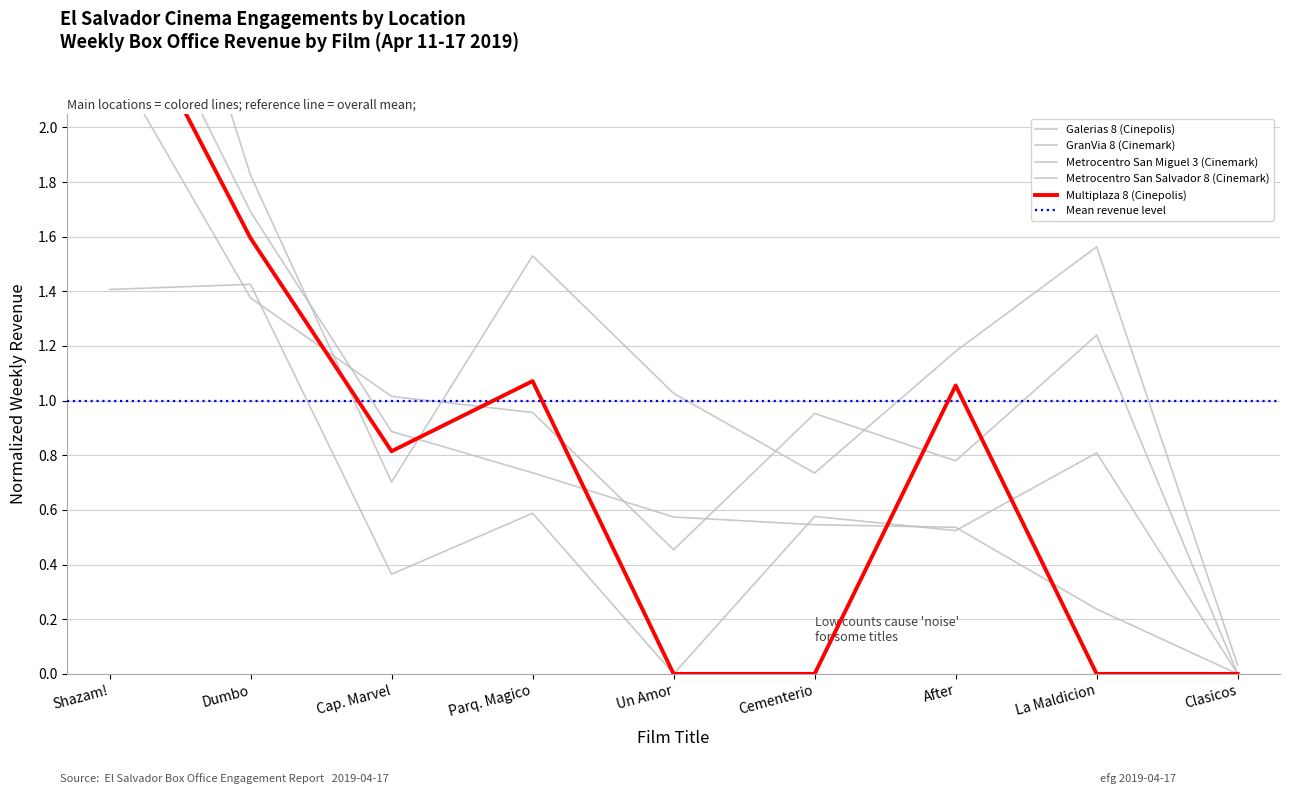

In Multiplaza 8 (Cinepolis), how many points are higher than both neighbors (excluding endpoints)?

2